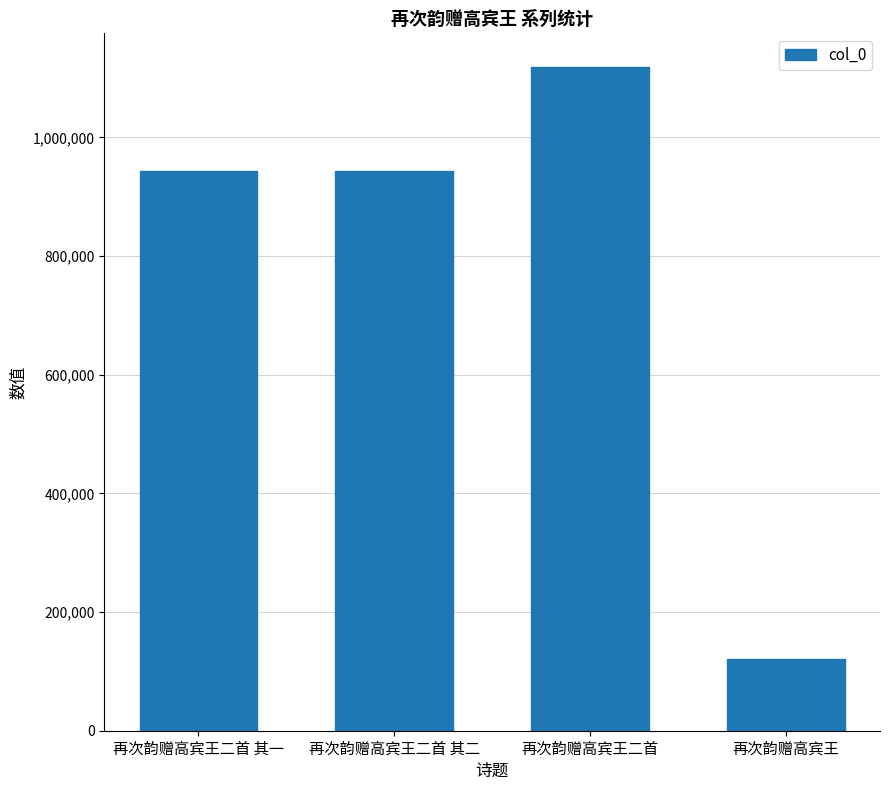

What is the label of the 2nd bar from the left?

再次韵赠高宾王二首 其二